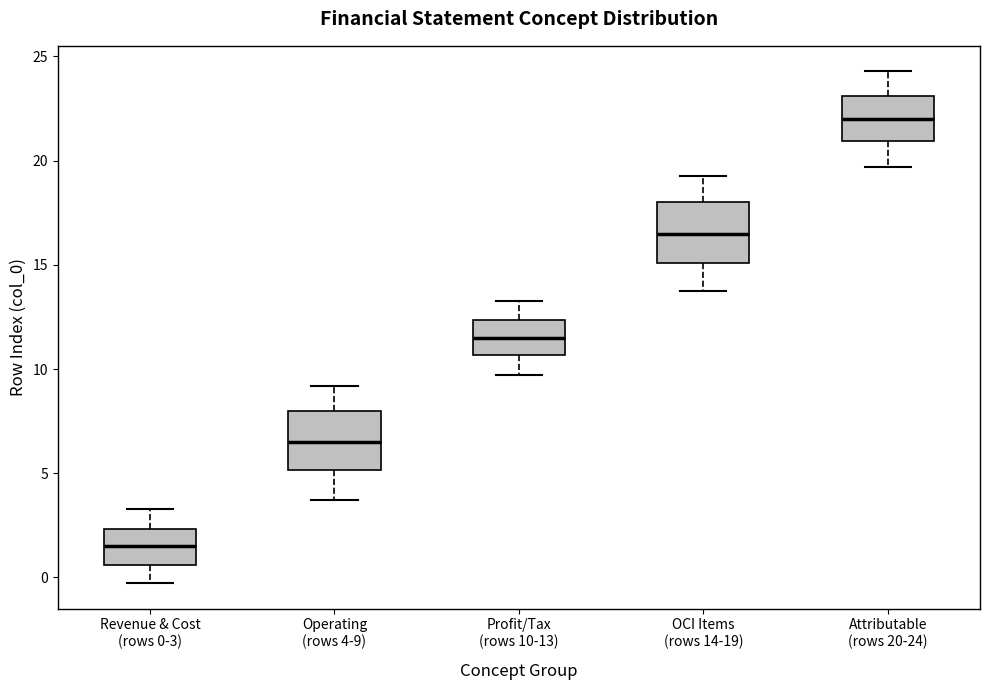

Which box has the lowest median line?

Revenue & Cost (rows 0-3)